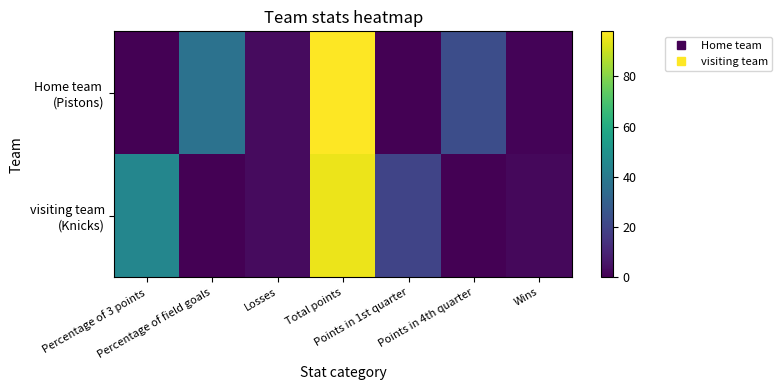

How many distinct data groups are displayed?

2